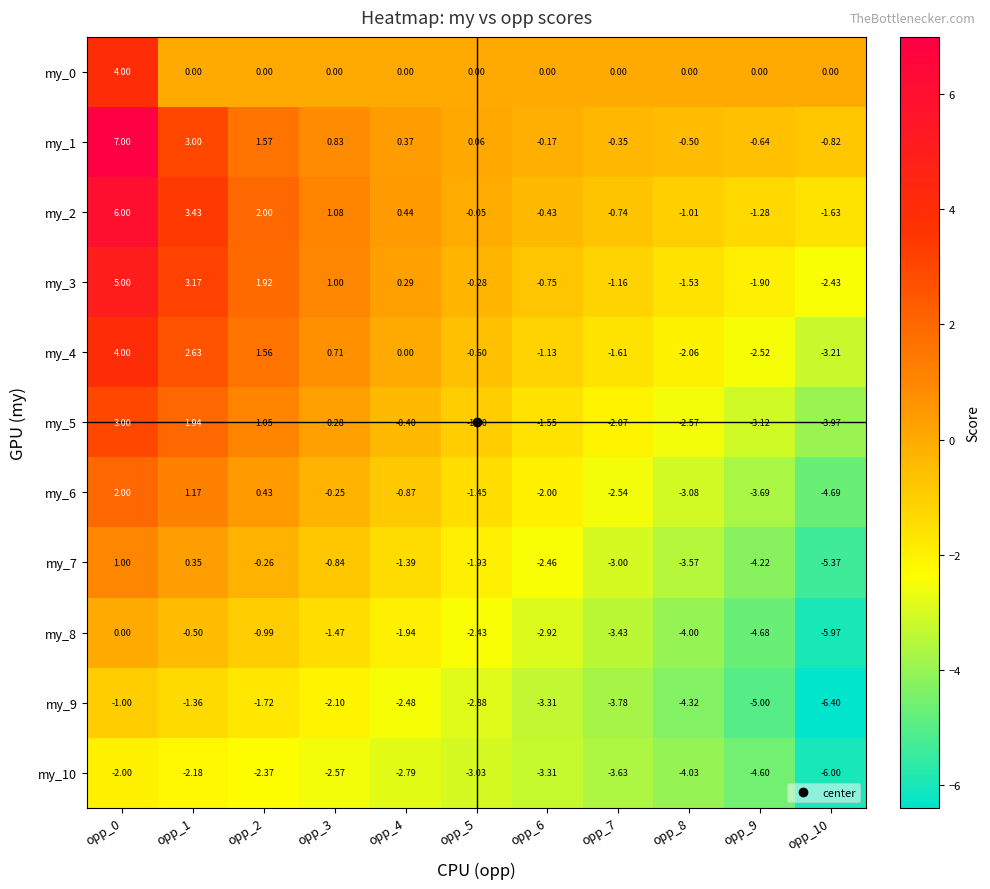

Rank the series at opp_10 from lowest to highest value.

my_9, my_10, my_8, my_7, my_6, my_5, my_4, my_3, my_2, my_1, my_0